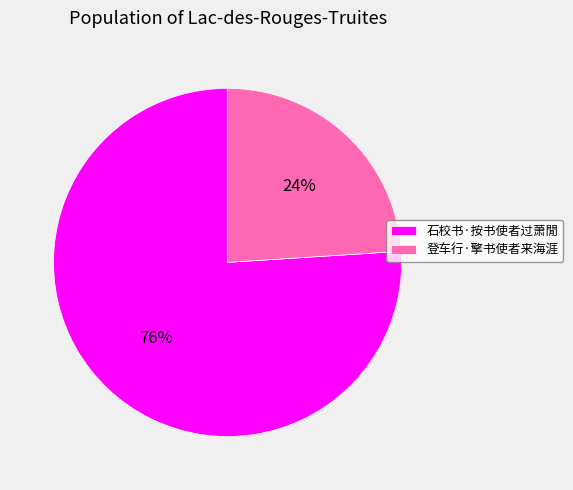

Between 石校书·按书使者过萧閒 and 登车行·擎书使者来海涯, which is larger?

石校书·按书使者过萧閒